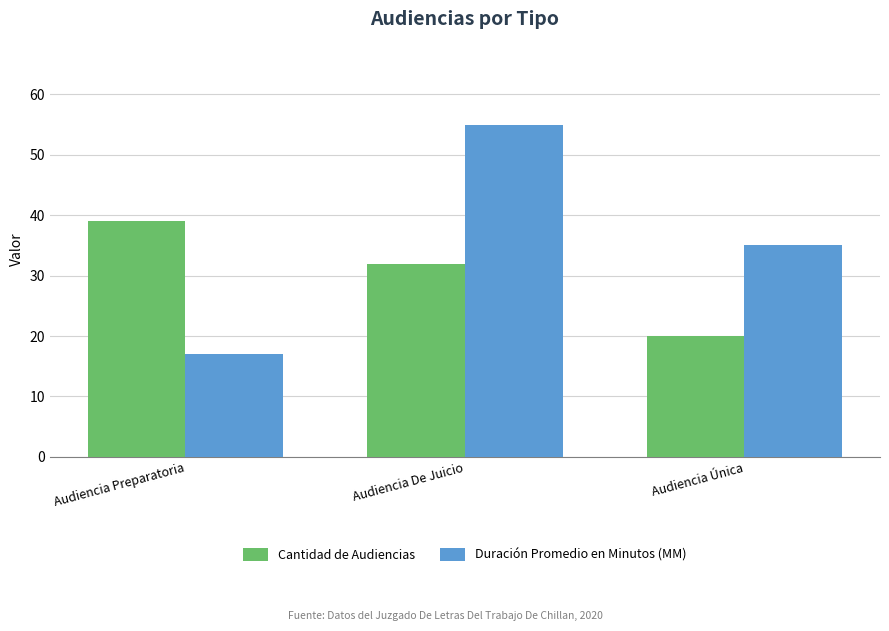

What are all the series names shown in the legend?

Cantidad de Audiencias, Duración Promedio en Minutos (MM)